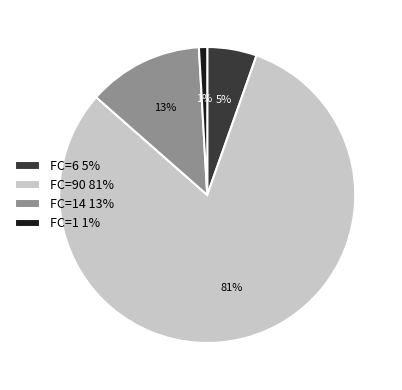

How many slices are in this pie chart?

4